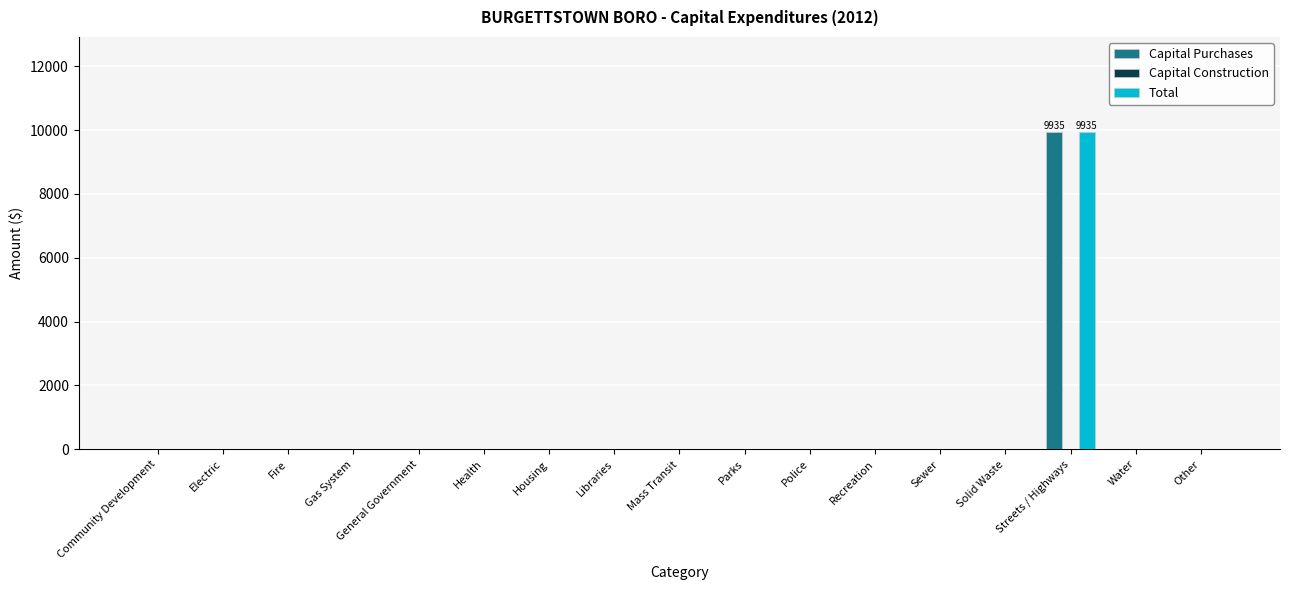

How many data points does each series have?

17